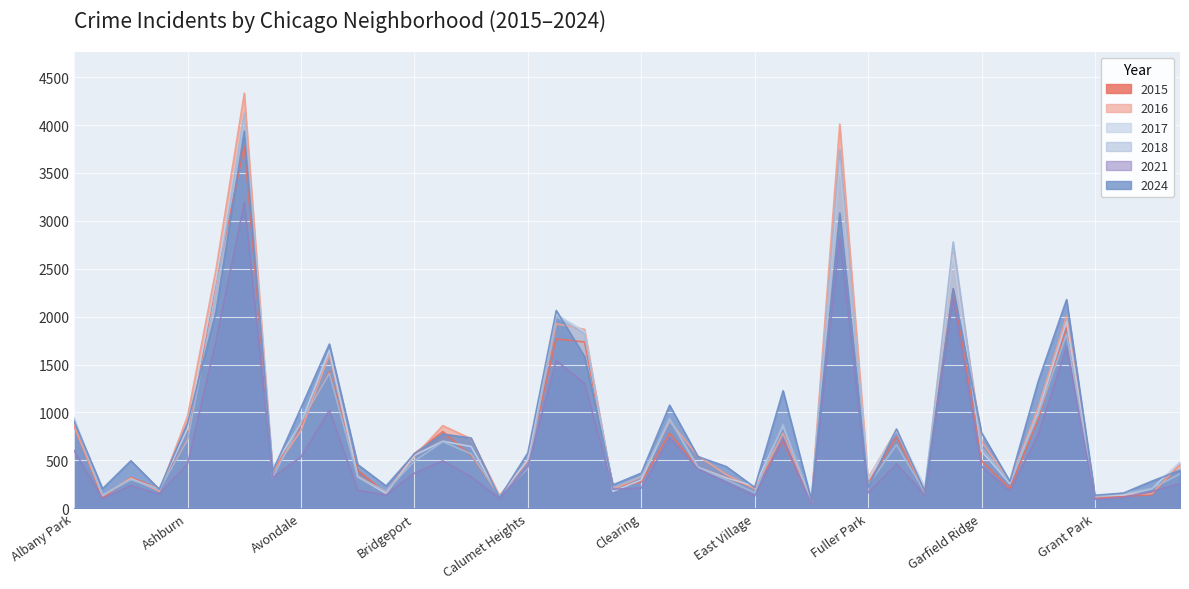

True or false: 2021 and 2018 cross at least once.

True